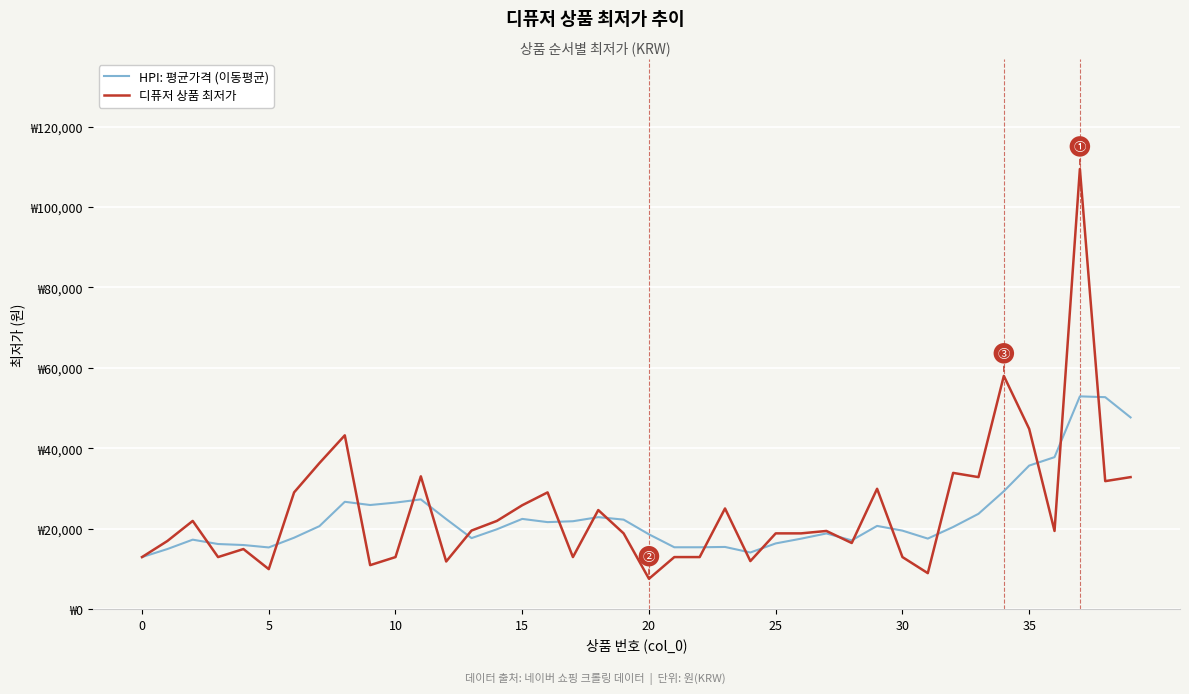

What is the label of the 11th point from the right?

29